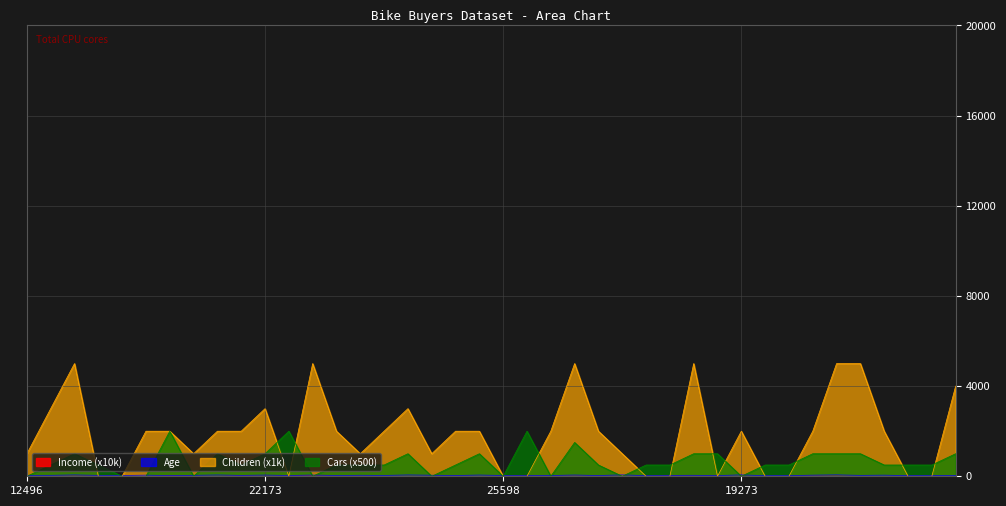

What is the sum of the Income values at 24381 and 24107?

10